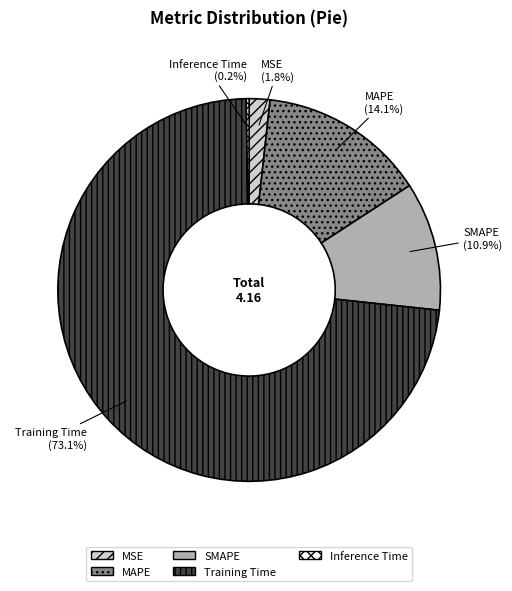

What percentage is NOT represented by SMAPE?

89.1%